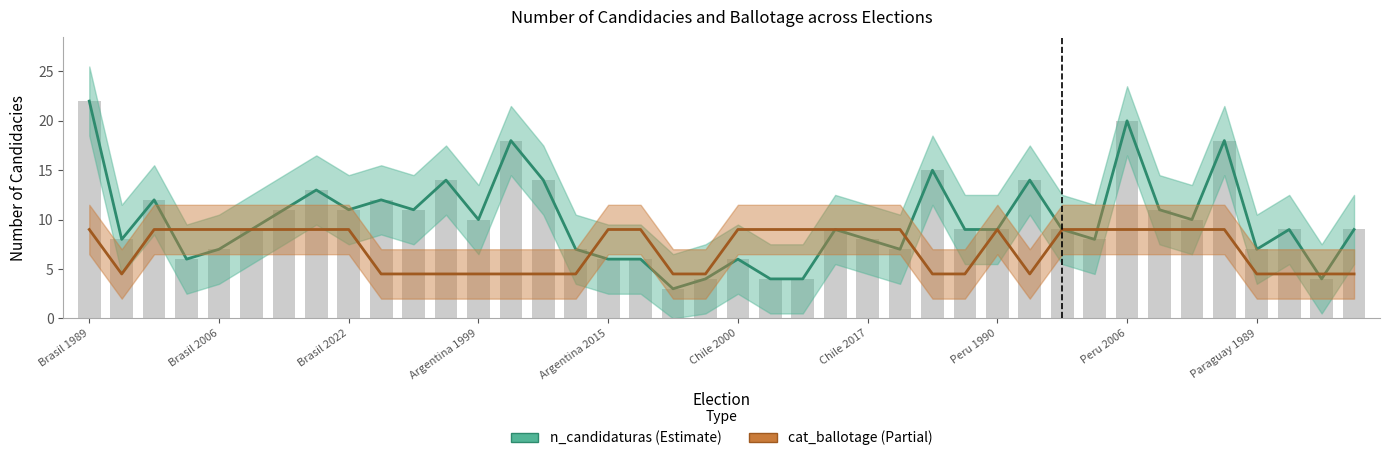

What is the difference between the n_candidaturas values at Paraguay 1989 and Brasil 2010?

2.0